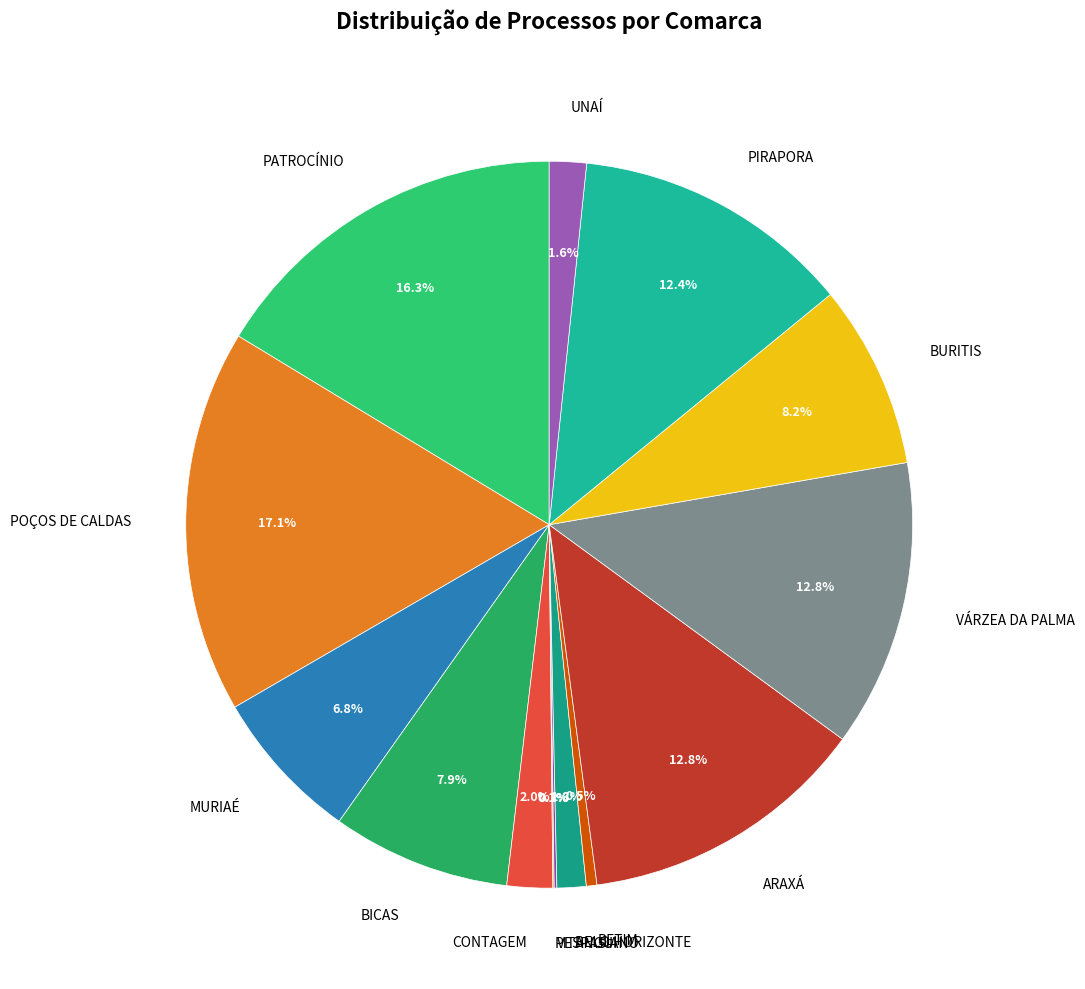

Which slice is the largest?

POÇOS DE CALDAS